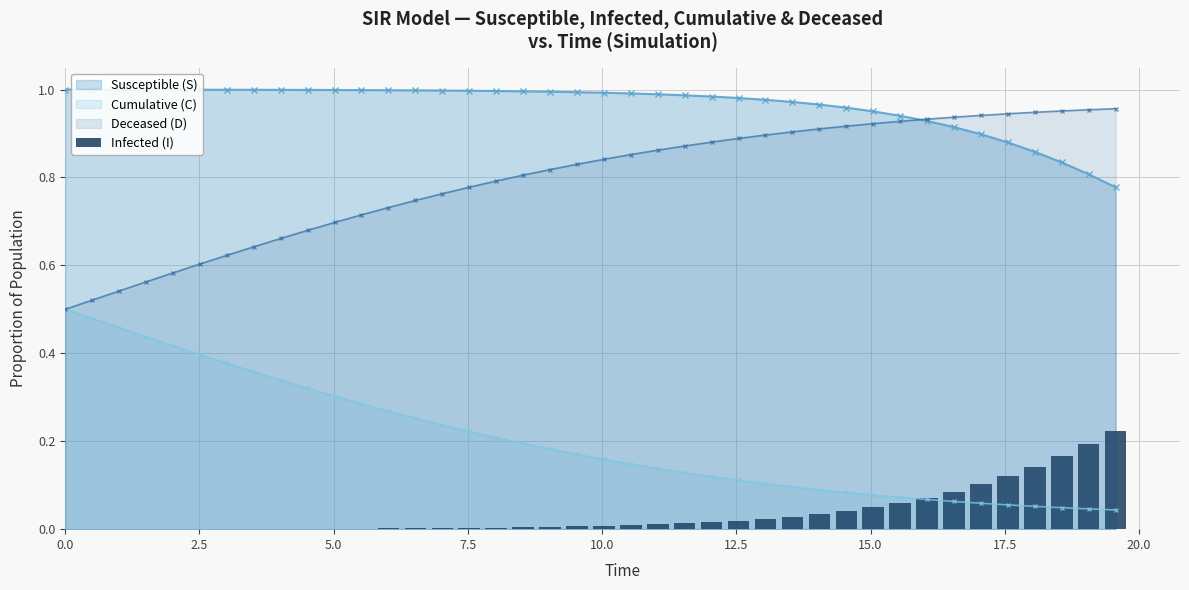

Reading left to right, extract all data points from this chart.

0.0	0.0	0.0	0.0	0.0	0.0	0.0	0.0	0.0	0.0	0.0	0.0	0.0	0.0	0.0	0.0	0.0	0.0	0.0	0.0	0.0	0.0	0.0	0.0	0.0	0.0	0.0	0.0	0.0	0.0	0.0	0.1	0.1	0.1	0.1	0.1	0.1	0.2	0.2	0.2